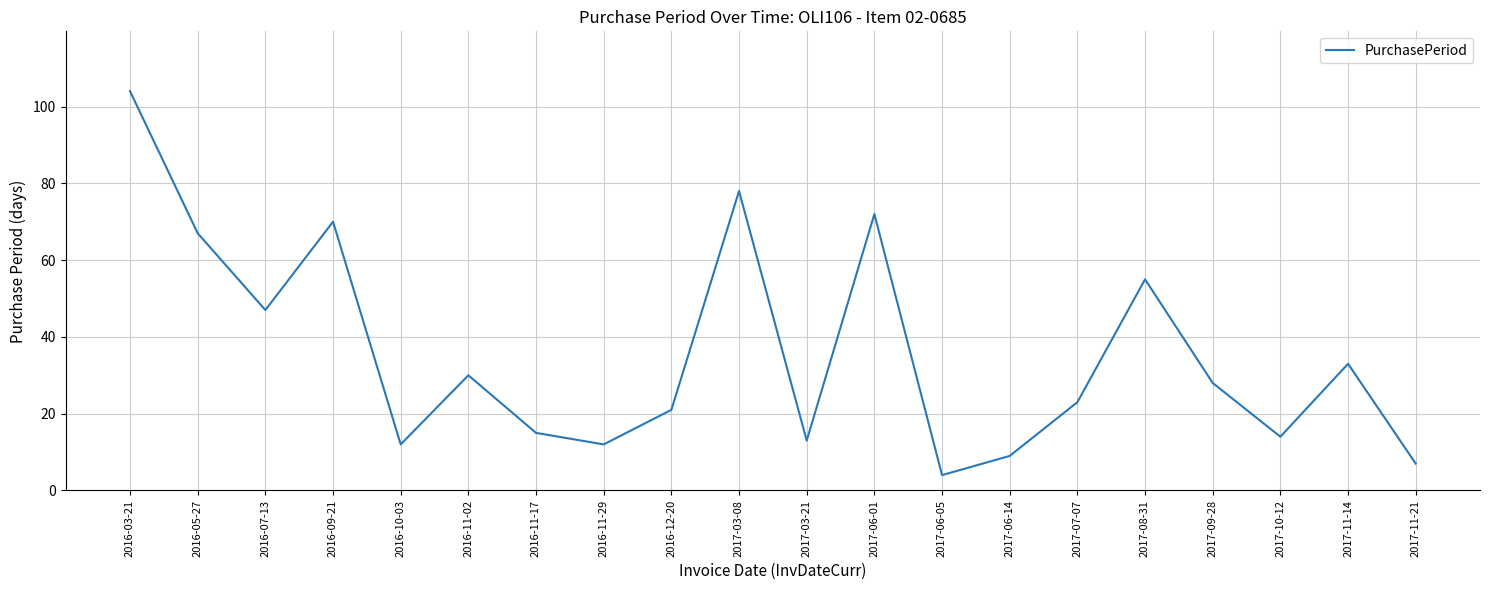

Where is the first local maximum?

2016-09-21